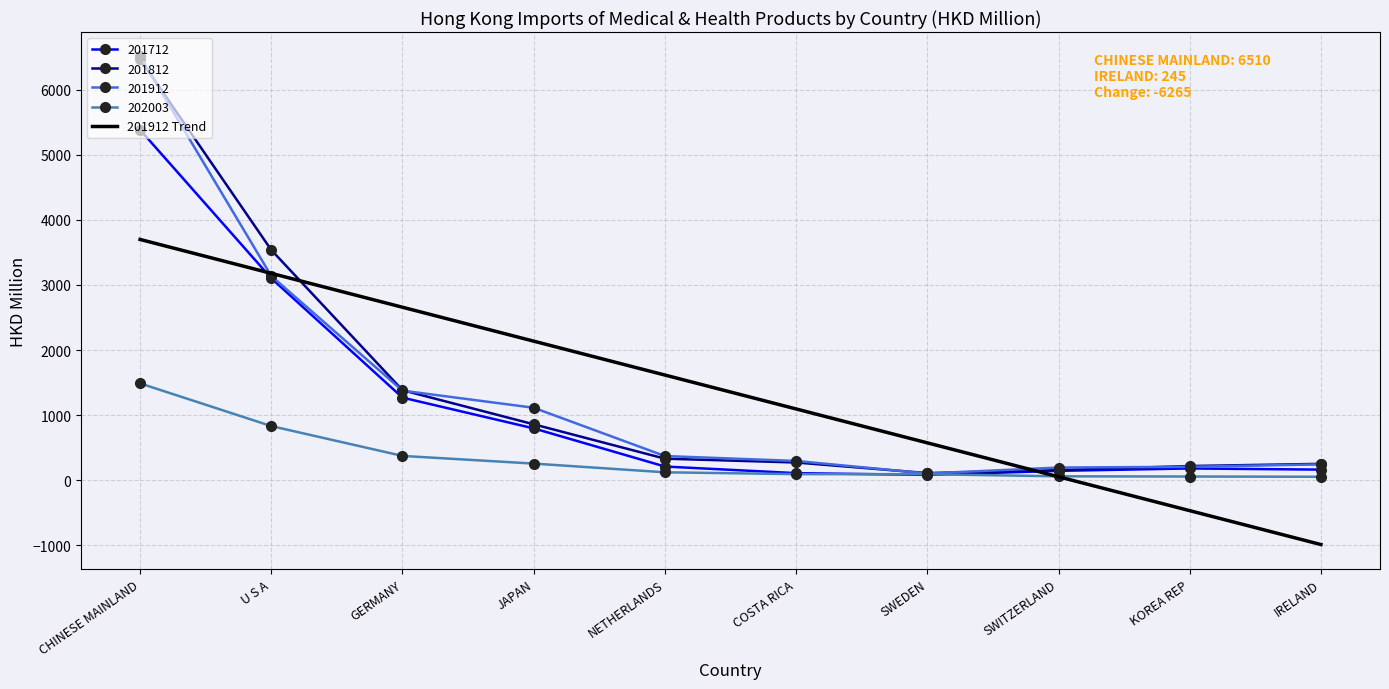

Rank the categories by 201912 Trend value from highest to lowest.

CHINESE MAINLAND, U S A, GERMANY, JAPAN, NETHERLANDS, COSTA RICA, SWEDEN, SWITZERLAND, KOREA REP, IRELAND